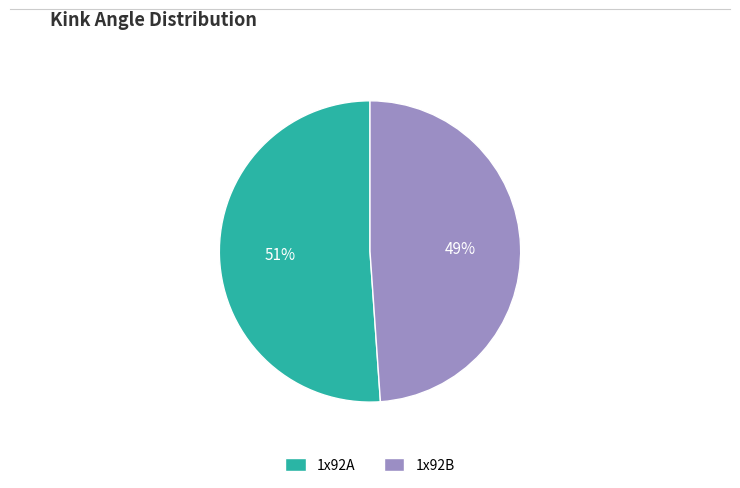

Does 1x92B represent more than half of the total?

No